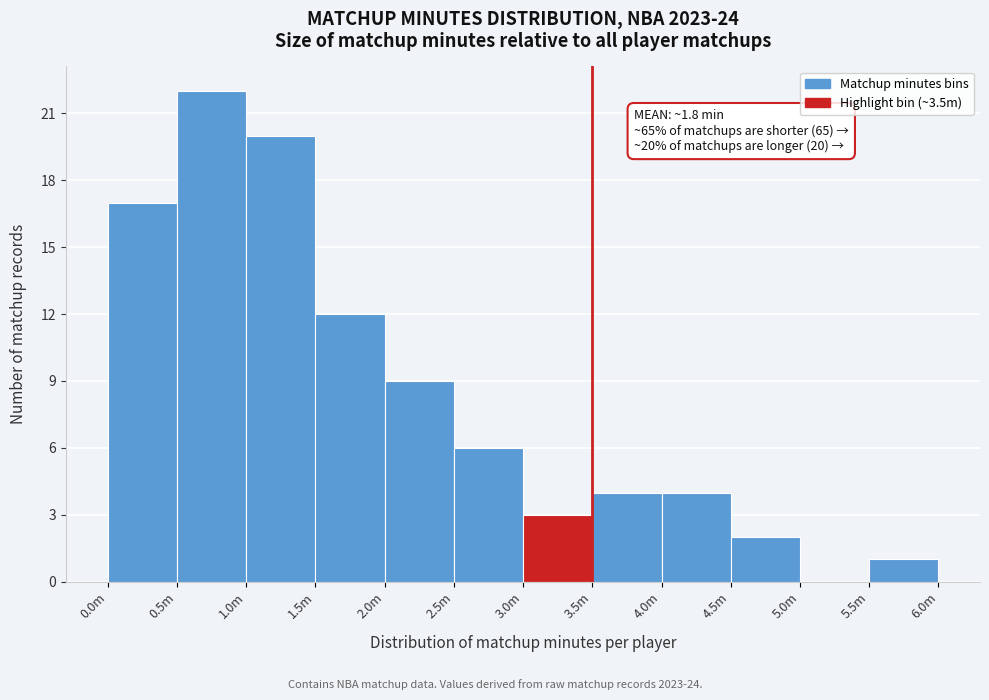

Reading right to left, what are all the values shown in this chart?

5.5m=1	5.0m=0	4.5m=2	4.0m=4	3.5m=4	3.0m=3	2.5m=6	2.0m=9	1.5m=12	1.0m=20	0.5m=22	0.0m=17